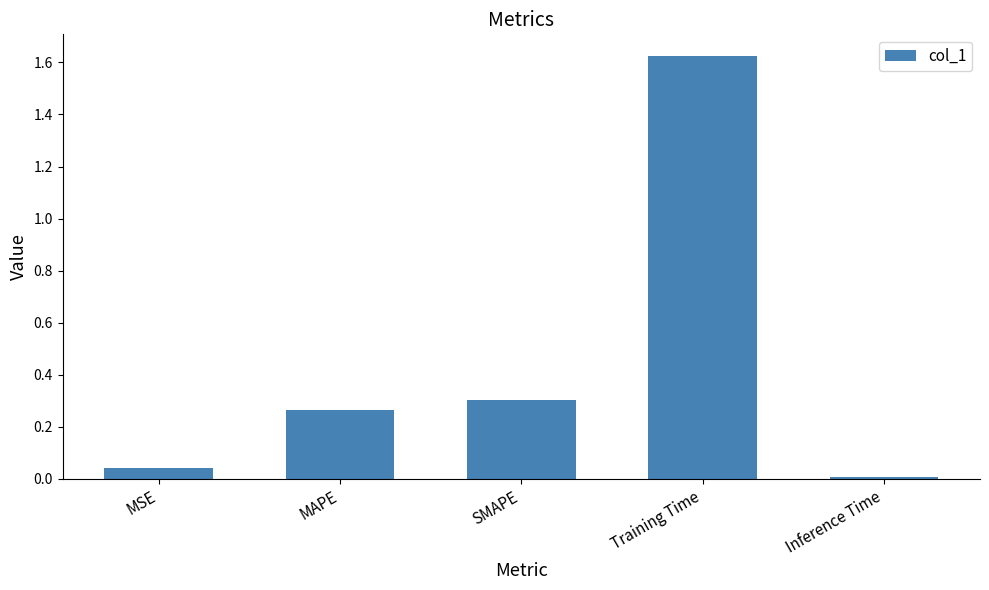

Which has a higher value, MSE or SMAPE?

SMAPE